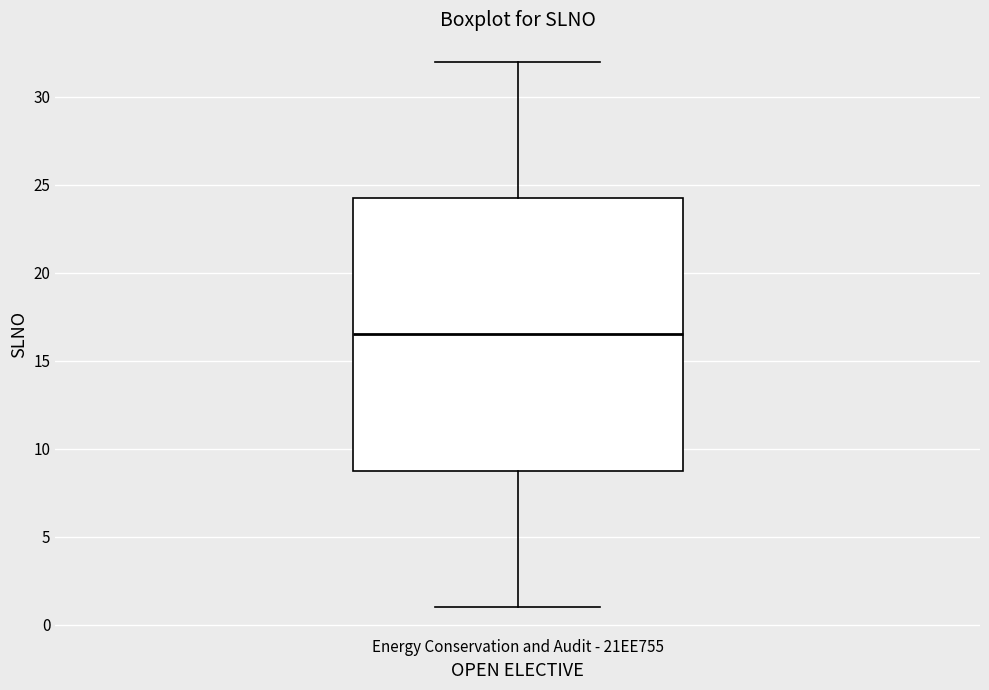

Transcribe this box plot: give where the median line is, the range the box spans, and where the two whiskers end, as read against the y-axis. The values are not printed on the chart, so give them approximately, as read against the axis.

median 16.5, box 9.0 to 24.5, whiskers 1.0 to 32.0